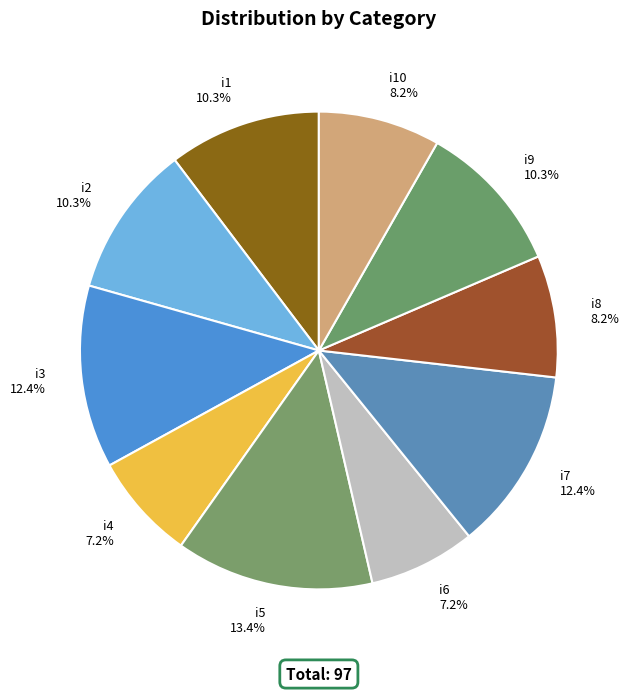

Do i1 and i8 together represent more than half of the pie?

No